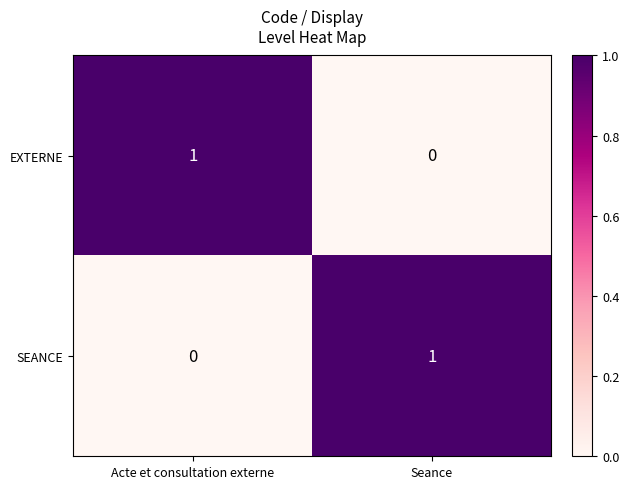

At Seance, list the series in order from smallest to largest.

EXTERNE, SEANCE